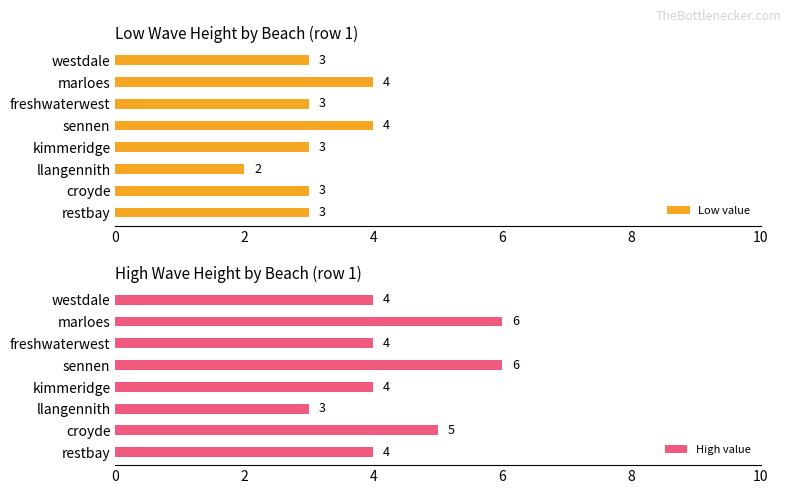

At which label does Low value reach its minimum?

llangennith